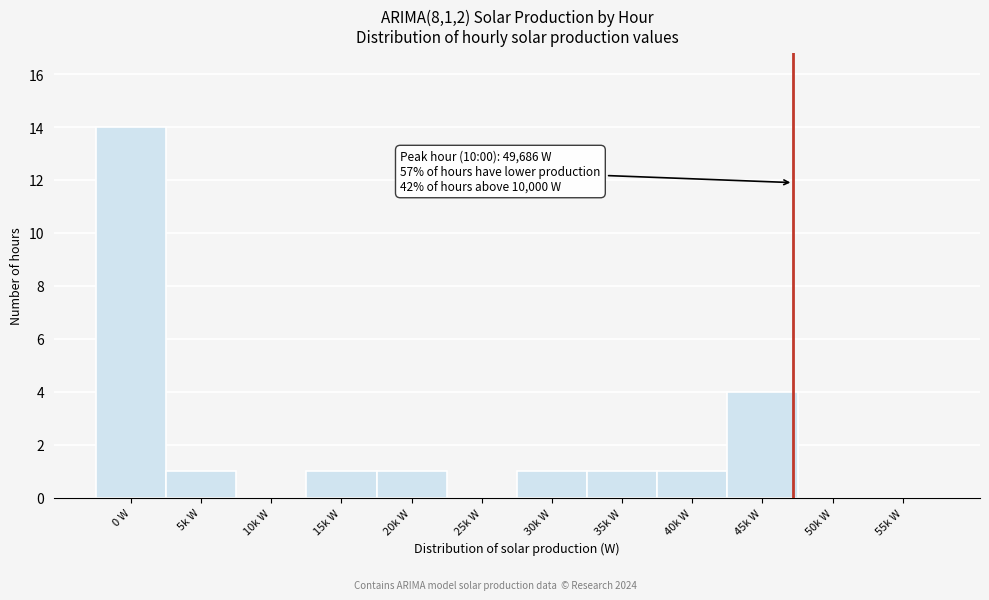

Reading left to right, list all the values displayed in this chart.

0 W=14	5k W=1	10k W=0	15k W=1	20k W=1	25k W=0	30k W=1	35k W=1	40k W=1	45k W=4	50k W=0	55k W=0